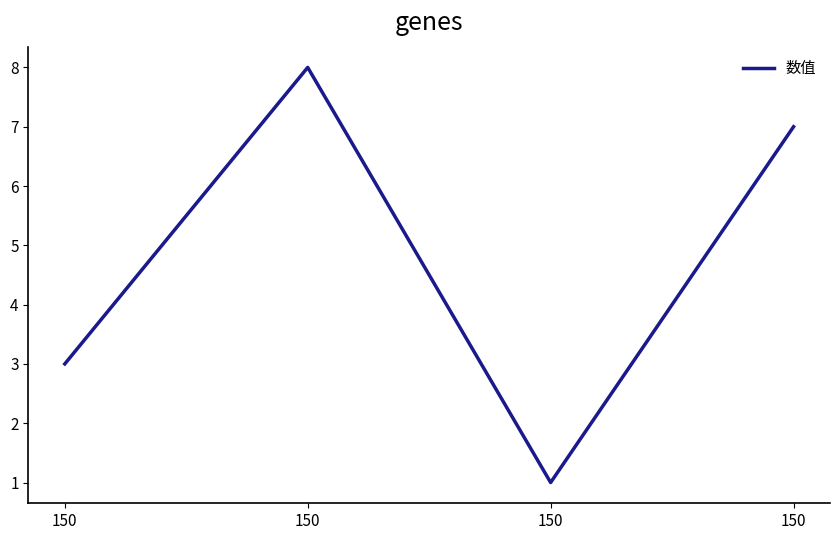

Does the chart display data point markers on the line(s)?

No